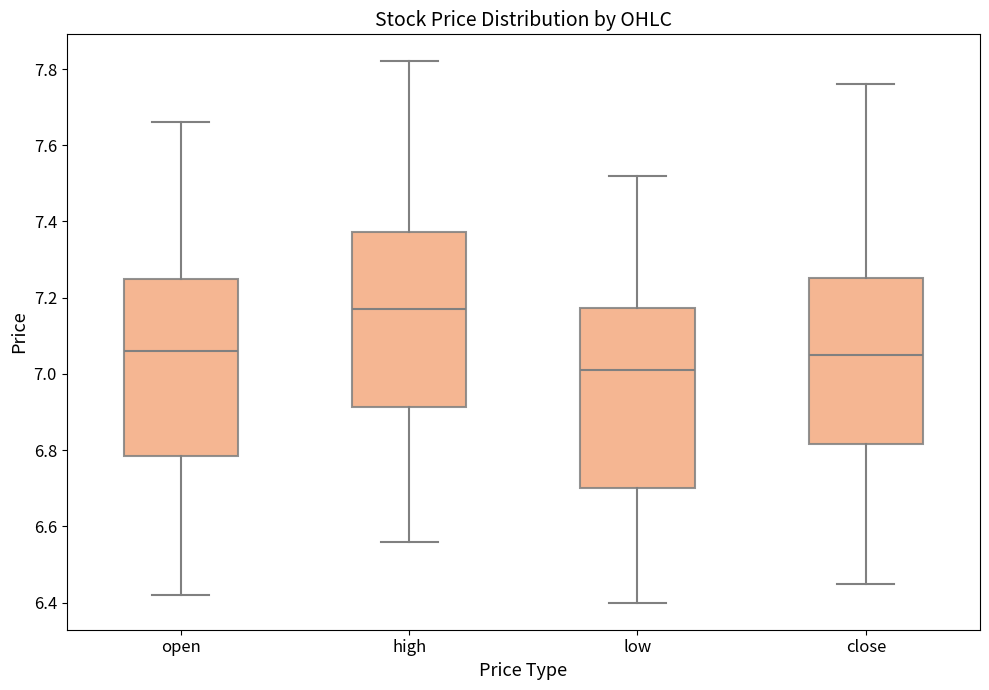

Which box has the lowest median line?

low